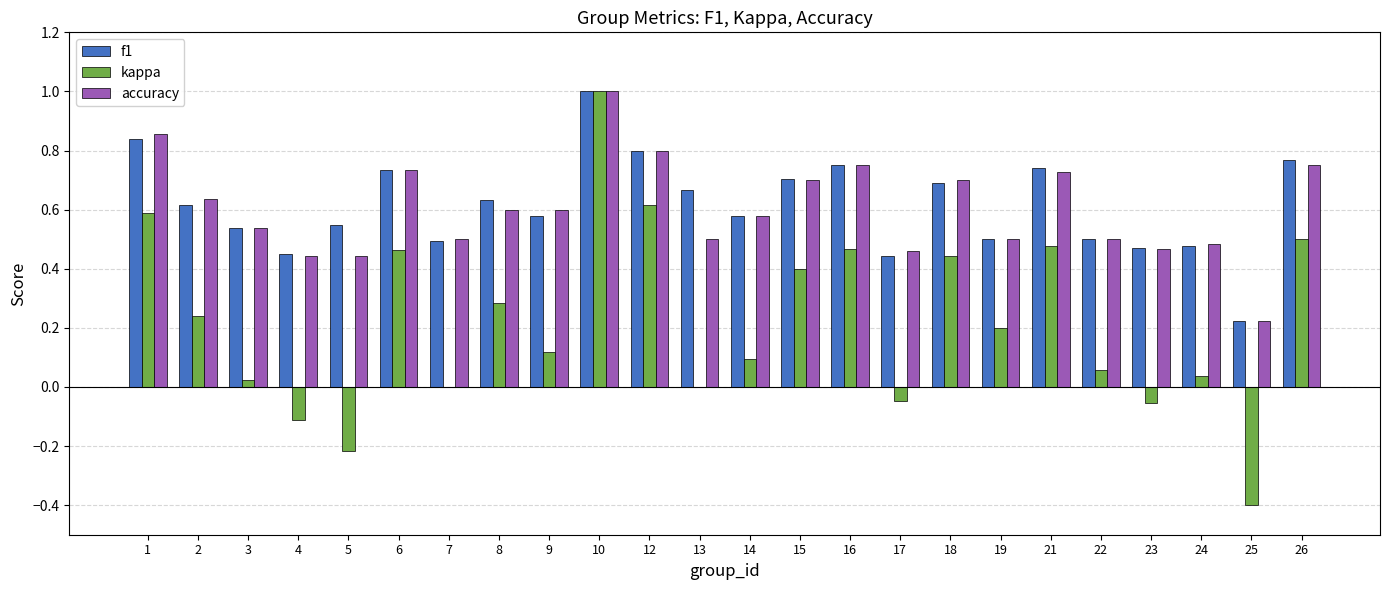

Count the f1 values in the range 0 to 1.

24